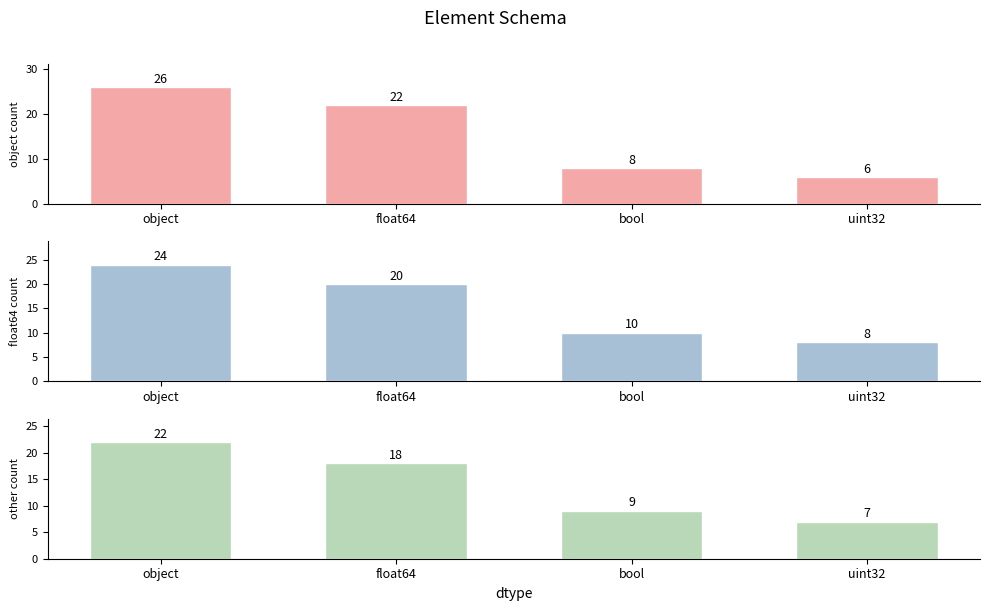

True or false: object count has a value of 26 at object.

True